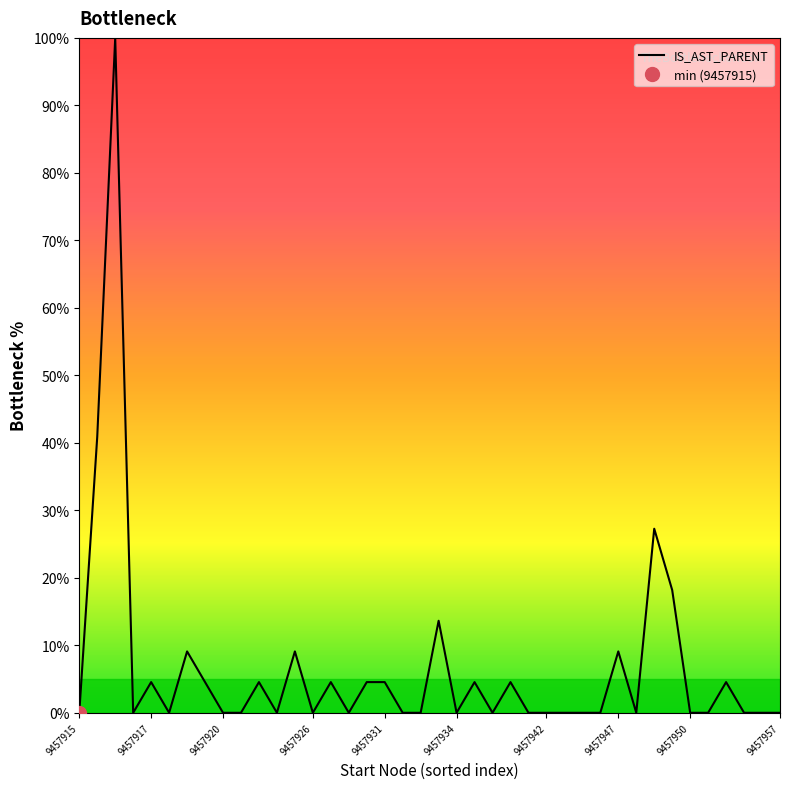

True or false: there are more than 2 points higher than both neighbors.

True